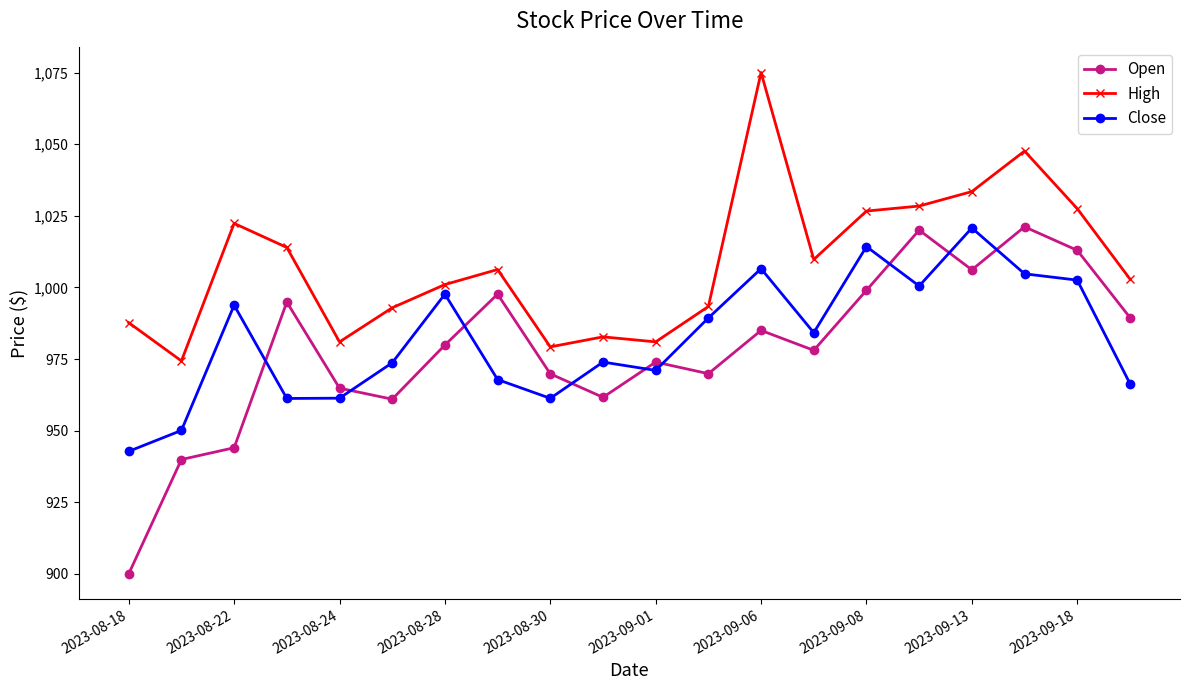

What is the average value of the High series?

1008.4